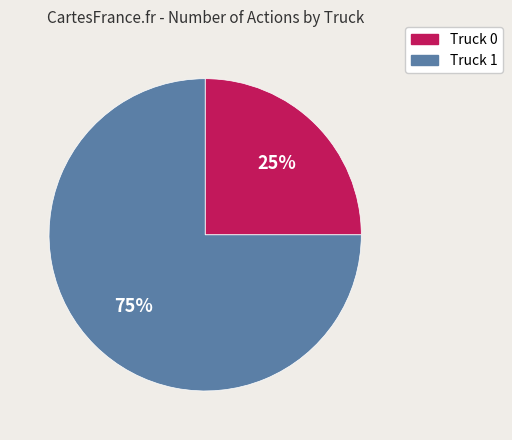

To the nearest percent, what is the difference between the largest and smallest slice percentages?

50%